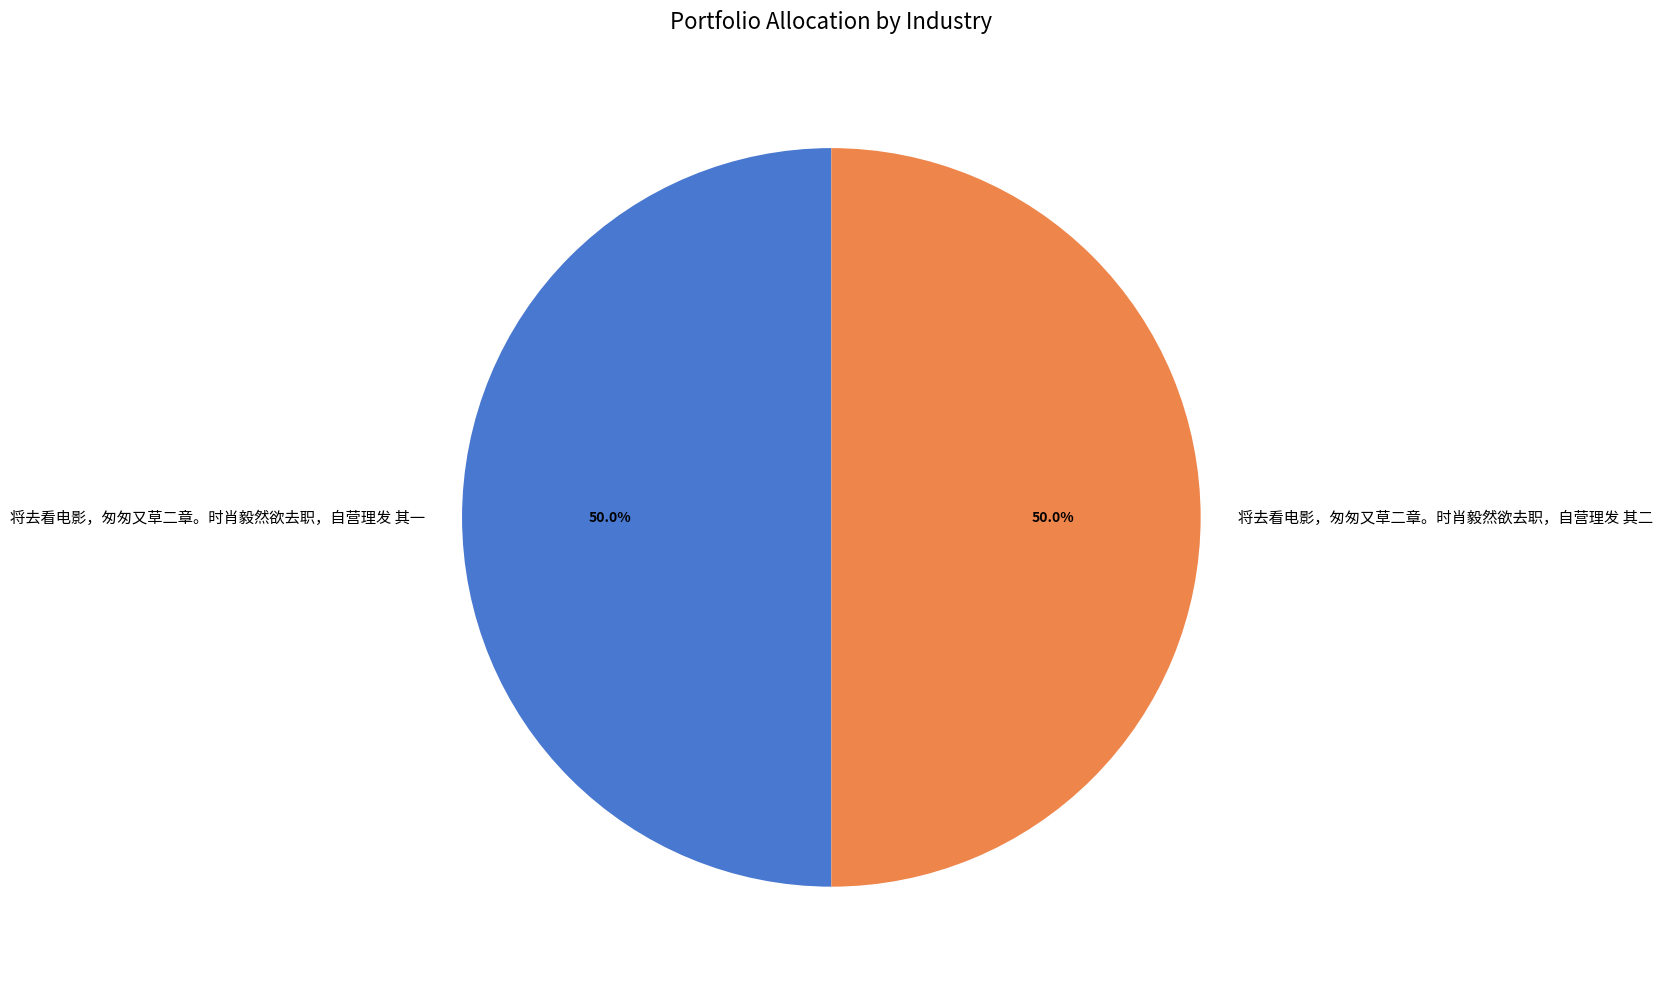

To the nearest percent, what is the combined percentage of 将去看电影，匆匆又草二章。时肖毅然欲去职，自营理发 其一 and 将去看电影，匆匆又草二章。时肖毅然欲去职，自营理发 其二?

100%